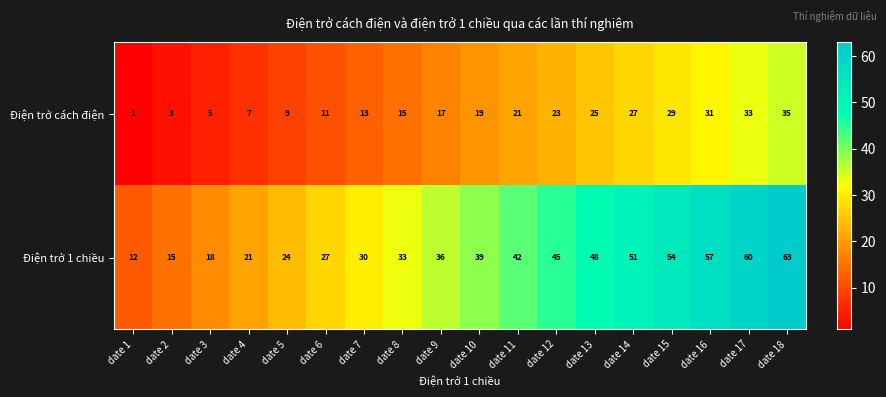

What is the sum of all Điện trở cách điện values?

324